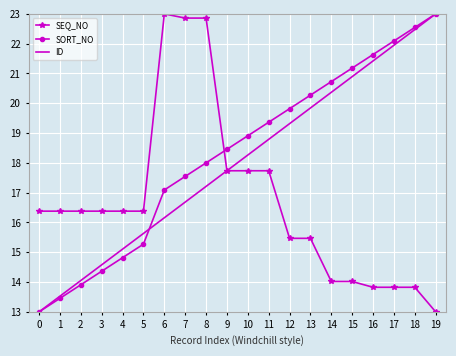

What is the spread (max minus min) of values at 0?

3.4